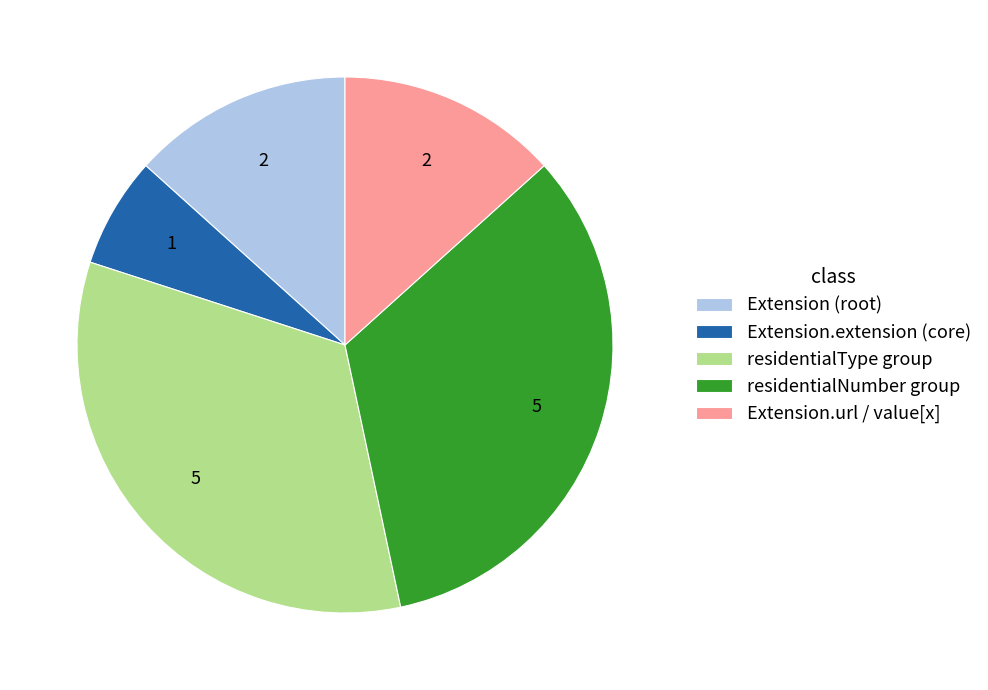

Is it true that Extension.extension (core) is 7% of the pie?

True